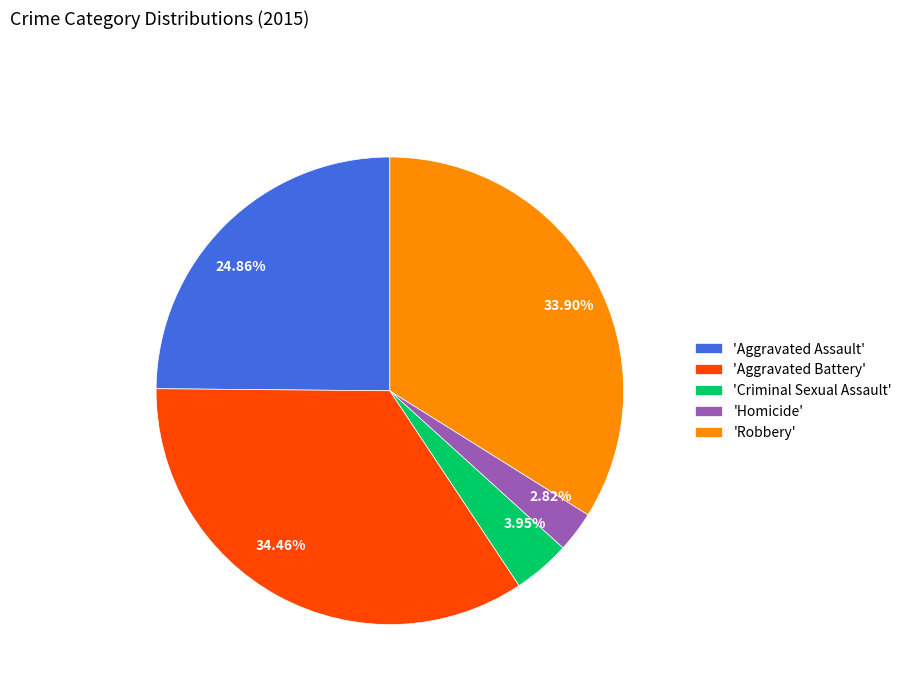

What is the ratio of the value at 24.86% to the value at 33.90%?

0.7